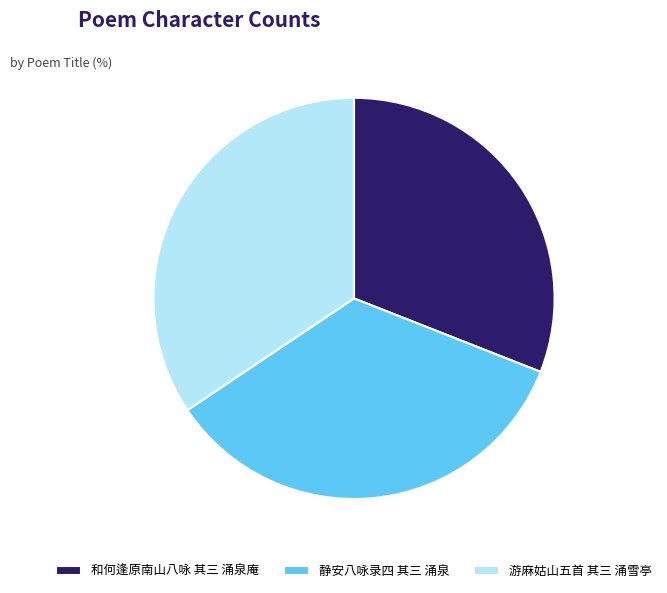

Does 静安八咏录四 其三 涌泉 account for over 50% of the chart?

No